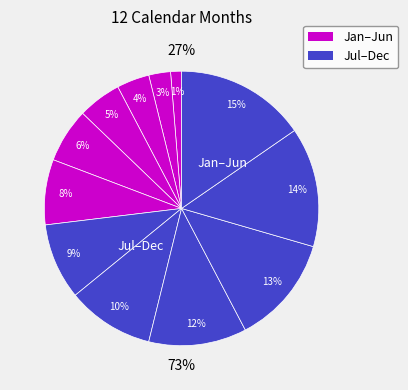

What percentage is the November slice, to the nearest percent?

14%